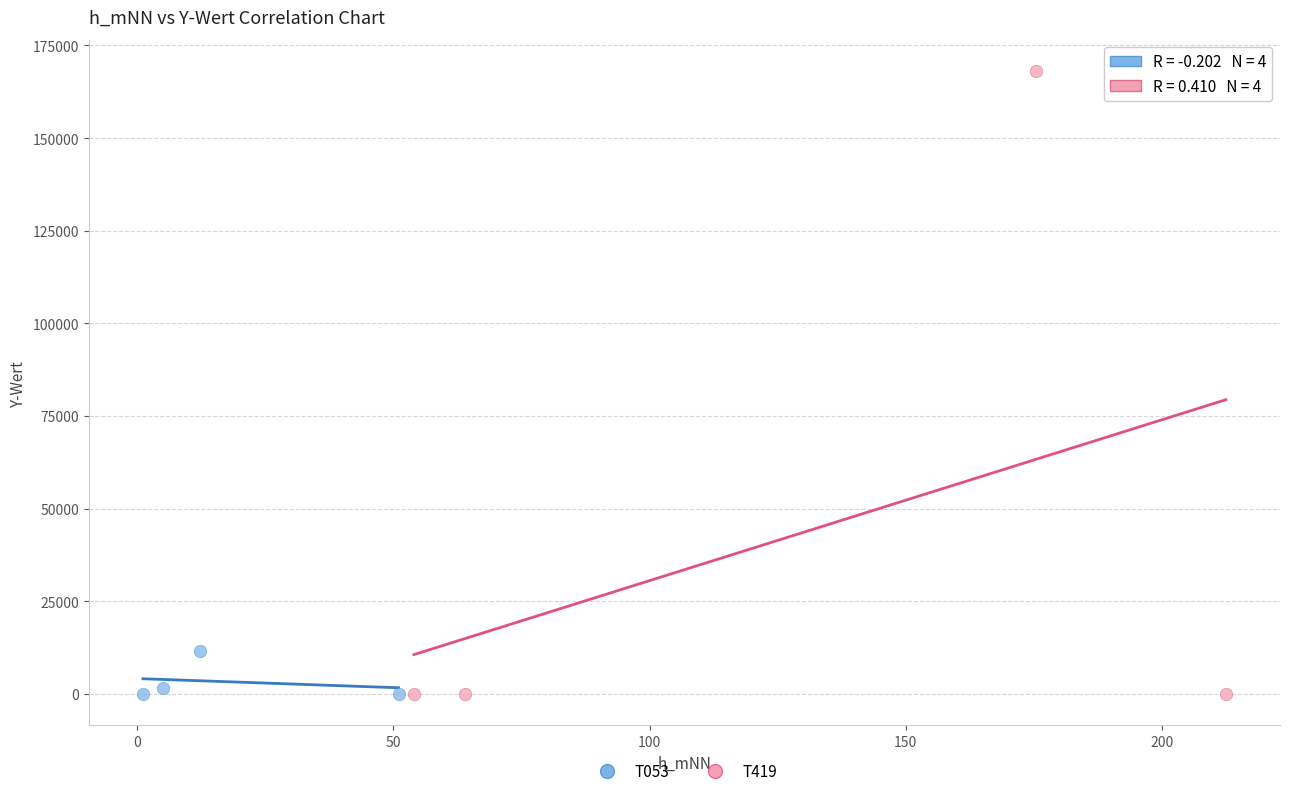

Which series has the widest spread of Y values?

T419